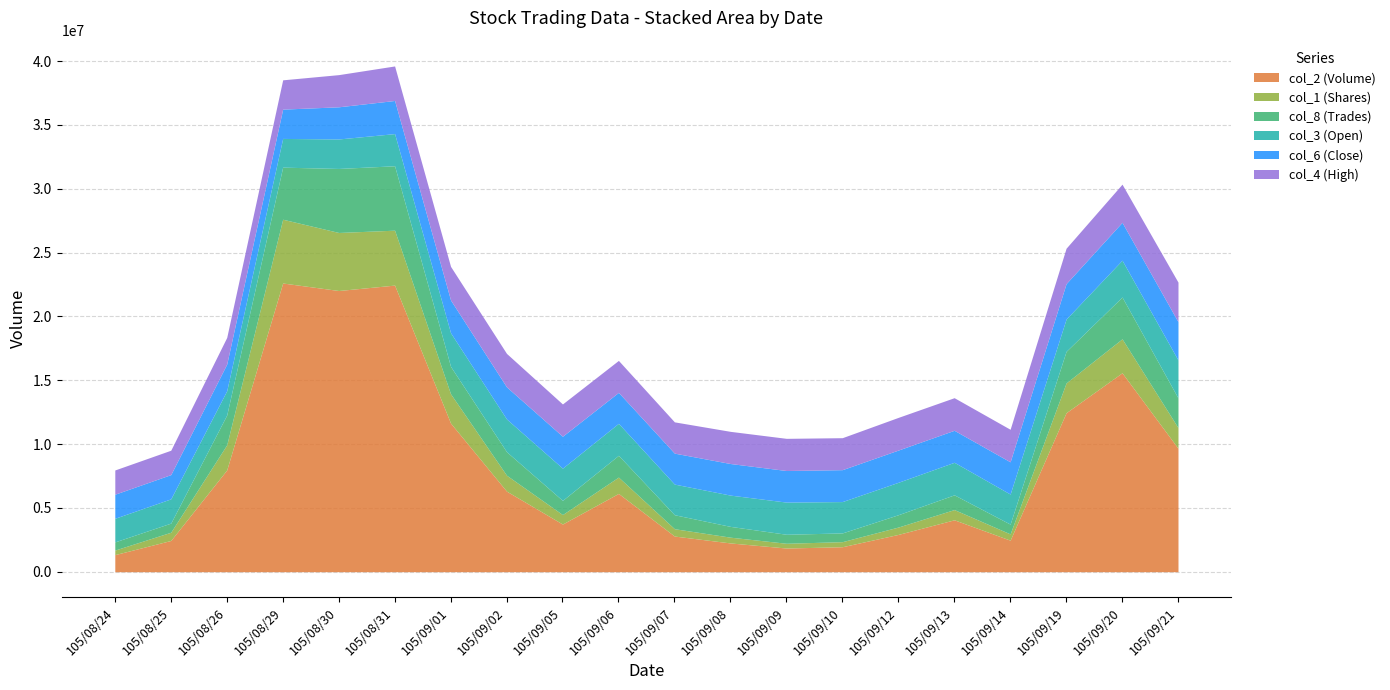

Reading right to left, extract all data points from this chart.

col_2 (Volume): 105/09/21=9673246.0	105/09/20=15583133.0	105/09/19=12454376.0	105/09/14=2469191.0	105/09/13=4065287.0	105/09/12=2921085.0	105/09/10=1955813.0	105/09/09=1854248.0	105/09/08=2252346.0	105/09/07=2793376.0	105/09/06=6132993.0	105/09/05=3732864.0	105/09/02=6311095.0	105/09/01=11644388.0	105/08/31=22451305.0	105/08/30=22027401.0	105/08/29=22615595.0	105/08/26=7971305.0	105/08/25=2446508.0	105/08/24=1336961.0
col_1 (Shares): 105/09/21=1616812.0	105/09/20=2660768.0	105/09/19=2330900.0	105/09/14=492999.0	105/09/13=801114.0	105/09/12=577369.0	105/09/10=397161.0	105/09/09=372608.0	105/09/08=451501.0	105/09/07=574499.0	105/09/06=1279099.0	105/09/05=742898.0	105/09/02=1248988.0	105/09/01=2294157.0	105/08/31=4302442.0	105/08/30=4546400.0	105/08/29=4995862.0	105/08/26=1967995.0	105/08/25=644895.0	105/08/24=356685.0
col_8 (Trades): 105/09/21=465.0	105/09/20=655.0	105/09/19=495.0	105/09/14=153.0	105/09/13=231.0	105/09/12=193.0	105/09/10=137.0	105/09/09=141.0	105/09/08=169.0	105/09/07=219.0	105/09/06=341.0	105/09/05=222.0	105/09/02=368.0	105/09/01=429.0	105/08/31=1009.0	105/08/30=1003.0	105/08/29=816.0	105/08/26=467.0	105/08/25=143.0	105/08/24=128.0
col_3 (Open): 105/09/21=6.0	105/09/20=5.8	105/09/19=5.1	105/09/14=4.7	105/09/13=5.1	105/09/12=5.1	105/09/10=4.9	105/09/09=5.0	105/09/08=4.9	105/09/07=4.8	105/09/06=5.0	105/09/05=5.0	105/09/02=5.1	105/09/01=5.3	105/08/31=5.0	105/08/30=4.6	105/08/29=4.5	105/08/26=3.8	105/08/25=3.8	105/08/24=3.7
col_6 (Close): 105/09/21=6.0	105/09/20=5.9	105/09/19=5.5	105/09/14=5.0	105/09/13=5.0	105/09/12=5.0	105/09/10=5.0	105/09/09=5.0	105/09/08=5.0	105/09/07=4.8	105/09/06=4.8	105/09/05=5.0	105/09/02=5.0	105/09/01=5.1	105/08/31=5.2	105/08/30=5.0	105/08/29=4.6	105/08/26=4.2	105/08/25=3.8	105/08/24=3.8
col_4 (High): 105/09/21=6.2	105/09/20=6.0	105/09/19=5.5	105/09/14=5.1	105/09/13=5.1	105/09/12=5.1	105/09/10=5.0	105/09/09=5.0	105/09/08=5.0	105/09/07=4.9	105/09/06=5.0	105/09/05=5.1	105/09/02=5.2	105/09/01=5.3	105/08/31=5.4	105/08/30=5.0	105/08/29=4.6	105/08/26=4.2	105/08/25=3.8	105/08/24=3.8